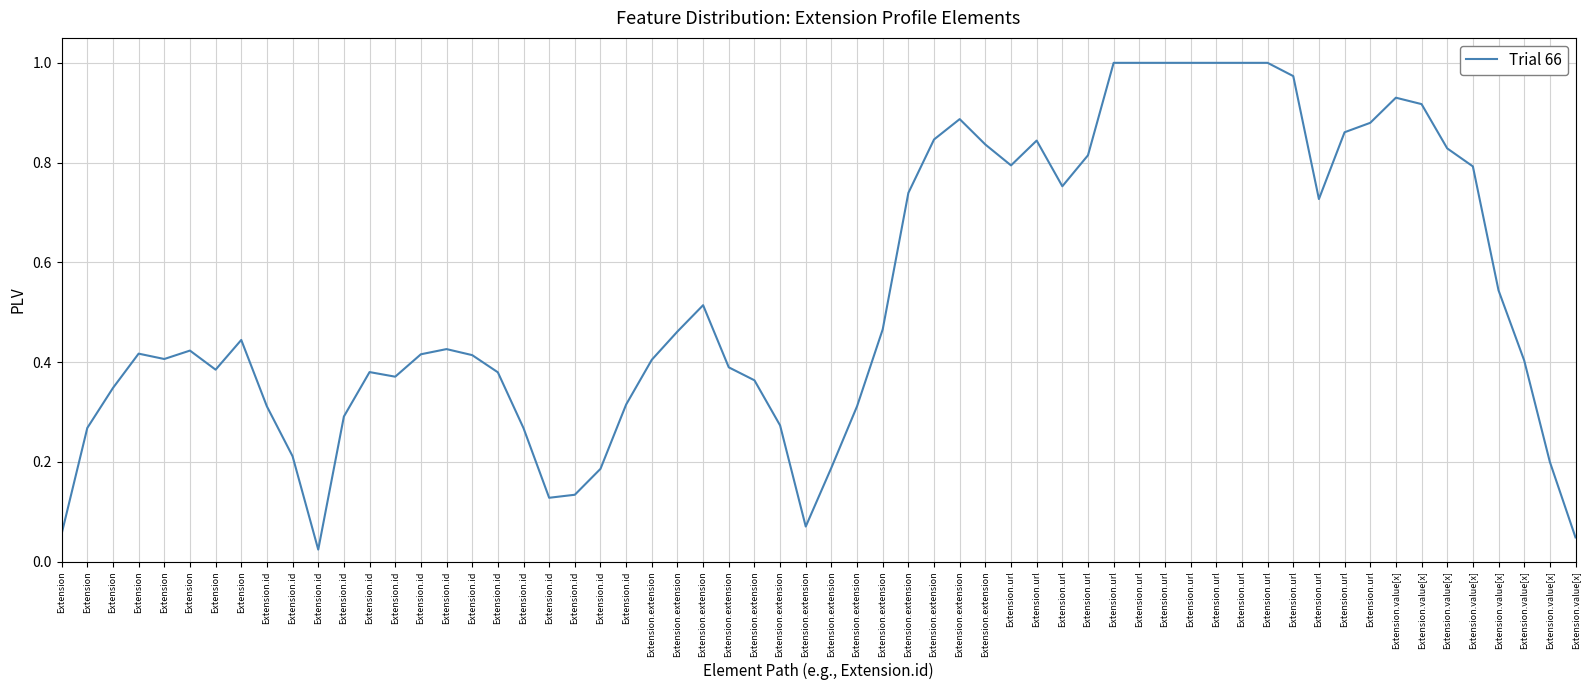

True or false: the data shows -1 at Extension.url.

False